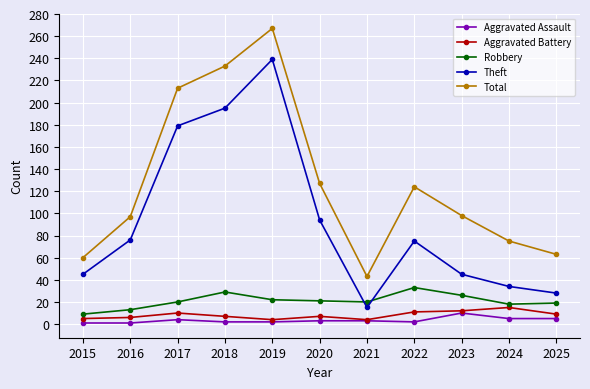

What is the sum of the Theft values at 2019 and 2021?

254